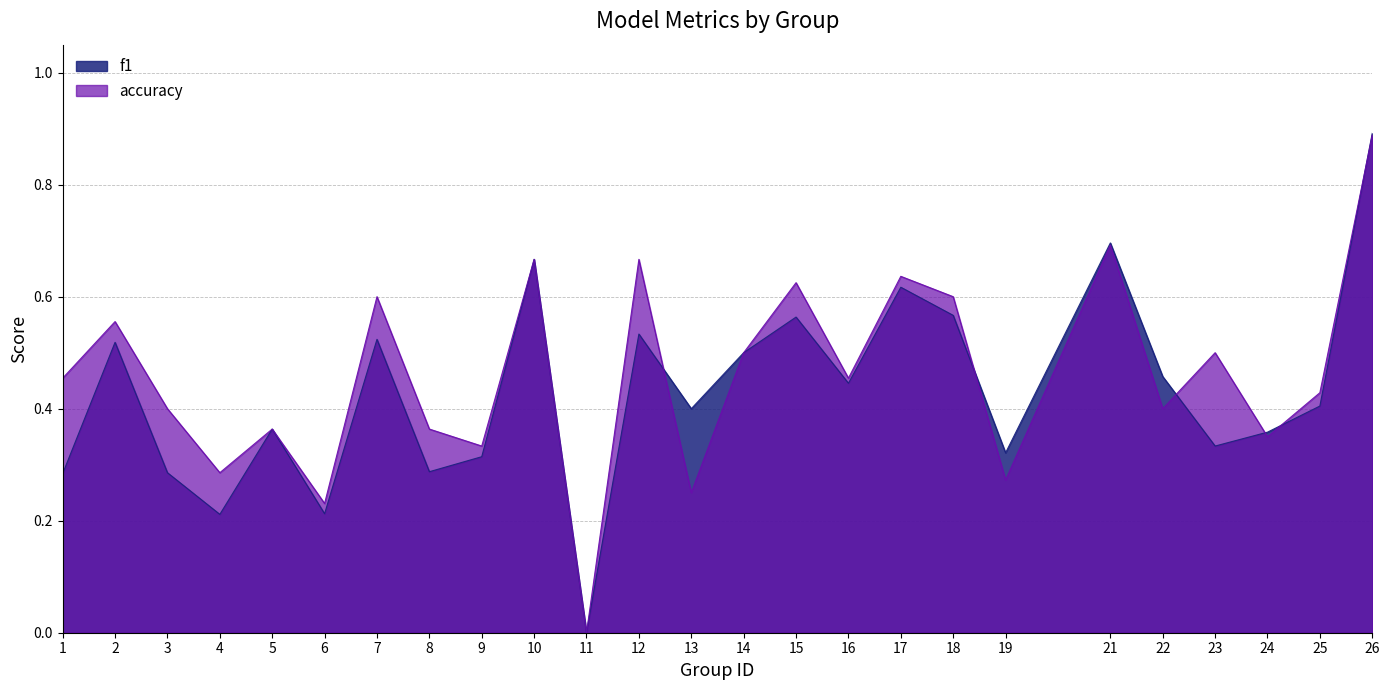

How many lines are shown in the chart?

2